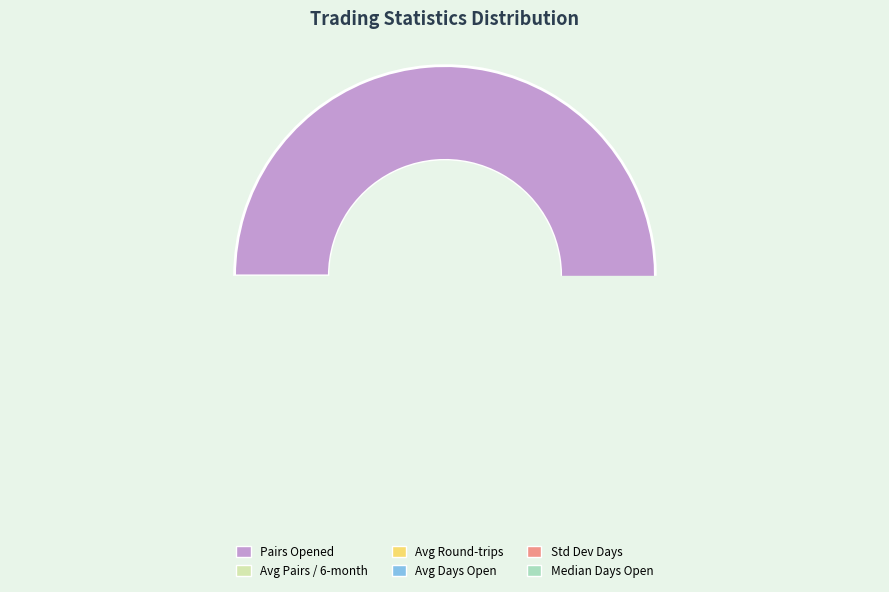

Is there a majority slice in this chart?

Yes